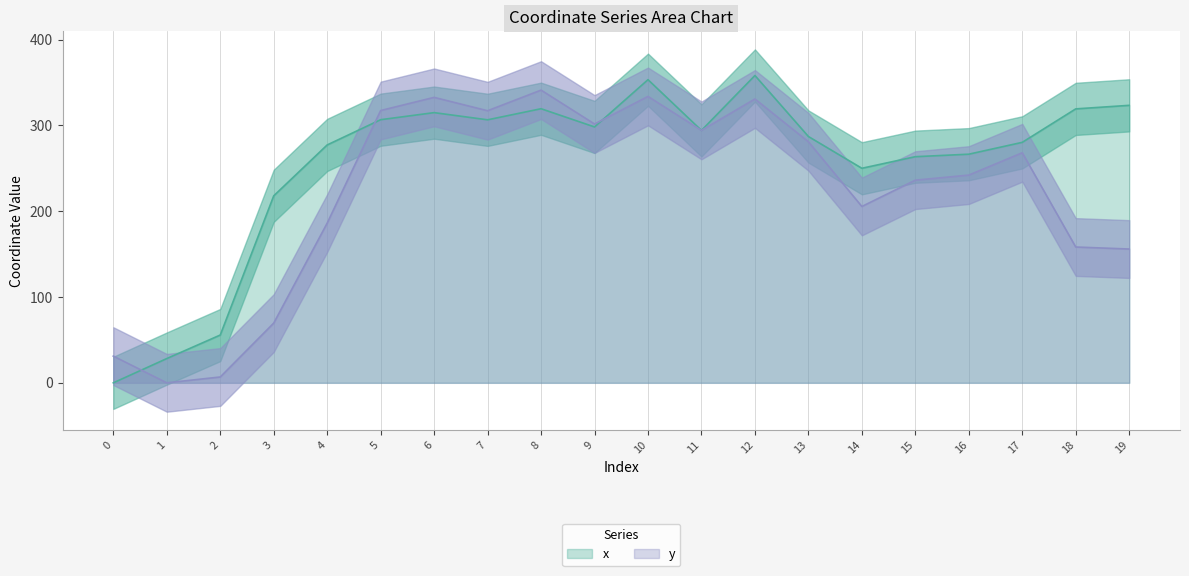

How many distinct data groups are displayed?

2